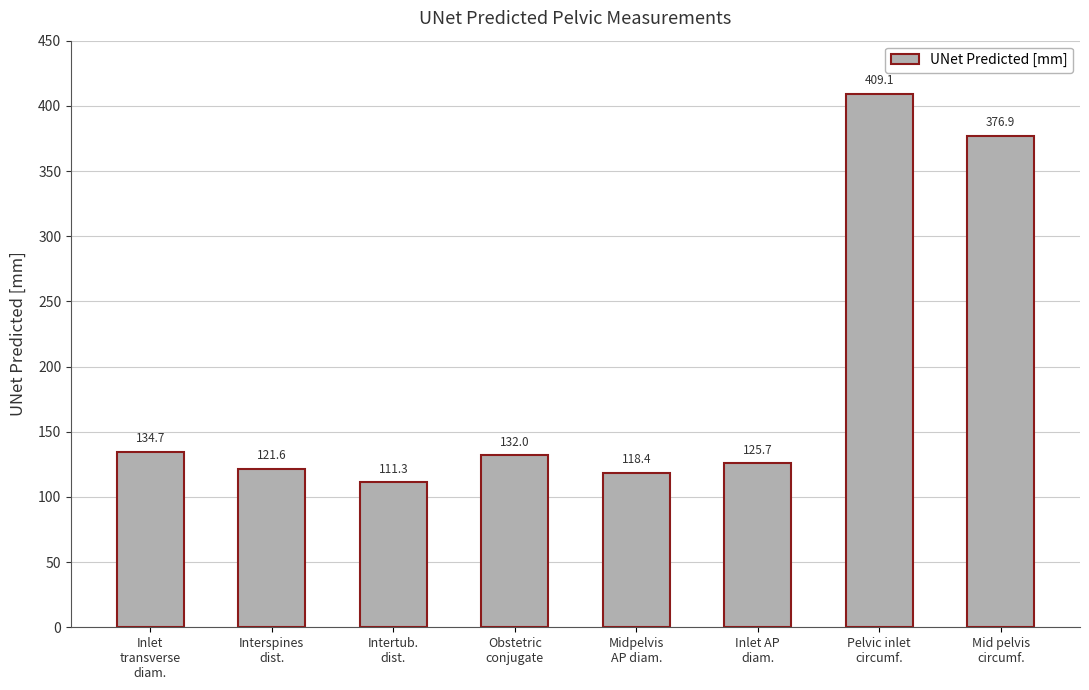

Is it true that the value at Midpelvis
AP diam. is 160.9?

False